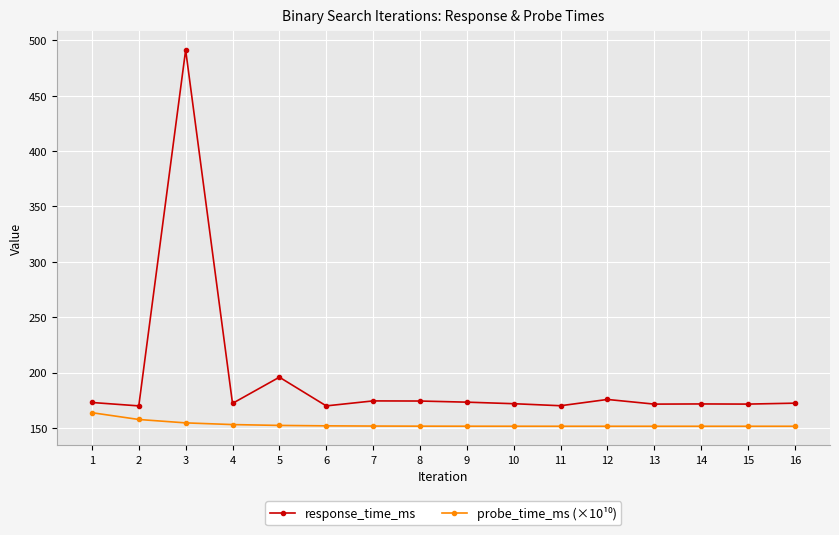

The response_time_ms series shows 77.3 at 4. True or false?

False